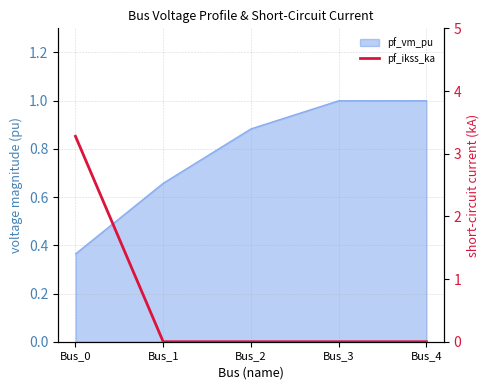

Count the number of categories in the chart.

5